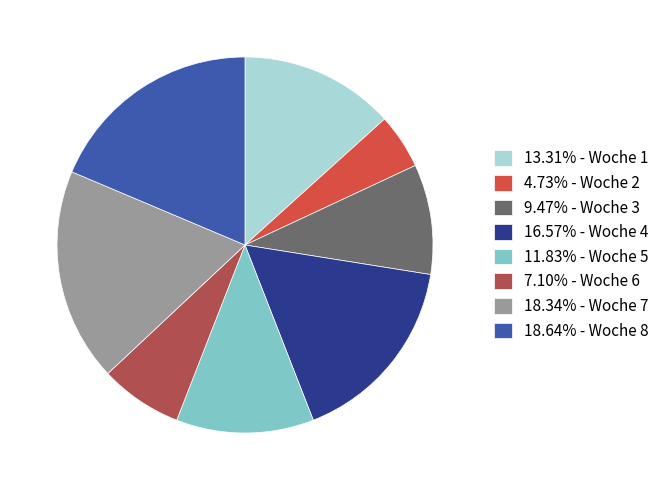

Is there a majority slice in this chart?

No